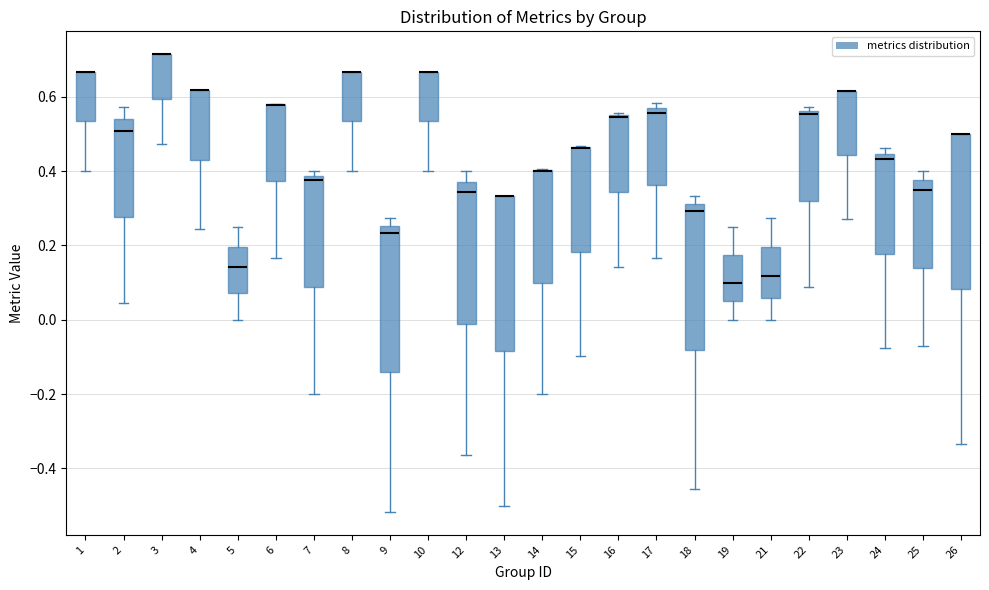

Reading left to right, read every box against the y-axis: the position of its median line, the range the box covers, and the ends of its whiskers. The values are not printed on the chart, so give them approximately, as read against the axis.

1: median 0.66 (drawn on the box's upper edge), box 0.54 to 0.66, whiskers 0.40 to 0.66
2: median 0.50, box 0.28 to 0.54, whiskers 0.04 to 0.58
3: median 0.72 (drawn on the box's upper edge), box 0.60 to 0.72, whiskers 0.48 to 0.72
4: median 0.62 (drawn on the box's upper edge), box 0.44 to 0.62, whiskers 0.24 to 0.62
5: median 0.14, box 0.08 to 0.20, whiskers 0.00 to 0.26
6: median 0.58 (drawn on the box's upper edge), box 0.38 to 0.58, whiskers 0.16 to 0.58
7: median 0.38 (just below the box's upper edge), box 0.08 to 0.38, whiskers -0.20 to 0.40
8: median 0.66 (drawn on the box's upper edge), box 0.54 to 0.66, whiskers 0.40 to 0.66
9: median 0.24, box -0.14 to 0.26, whiskers -0.52 to 0.28
10: median 0.66 (drawn on the box's upper edge), box 0.54 to 0.66, whiskers 0.40 to 0.66
12: median 0.34, box -0.02 to 0.38, whiskers -0.36 to 0.40
13: median 0.34 (drawn on the box's upper edge), box -0.08 to 0.34, whiskers -0.50 to 0.34
14: median 0.40 (drawn on the box's upper edge), box 0.10 to 0.40, whiskers -0.20 to 0.40
15: median 0.46 (drawn on the box's upper edge), box 0.18 to 0.46, whiskers -0.10 to 0.46
16: median 0.54, box 0.34 to 0.56, whiskers 0.14 to 0.56
17: median 0.56 (just below the box's upper edge), box 0.36 to 0.56, whiskers 0.16 to 0.58
18: median 0.30, box -0.08 to 0.32, whiskers -0.46 to 0.34
19: median 0.10, box 0.06 to 0.18, whiskers 0.00 to 0.26
21: median 0.12, box 0.06 to 0.20, whiskers 0.00 to 0.28
22: median 0.56 (just below the box's upper edge), box 0.32 to 0.56, whiskers 0.08 to 0.58
23: median 0.62 (drawn on the box's upper edge), box 0.44 to 0.62, whiskers 0.26 to 0.62
24: median 0.44 (just below the box's upper edge), box 0.18 to 0.44, whiskers -0.08 to 0.46
25: median 0.36, box 0.14 to 0.38, whiskers -0.08 to 0.40
26: median 0.50 (drawn on the box's upper edge), box 0.08 to 0.50, whiskers -0.34 to 0.50